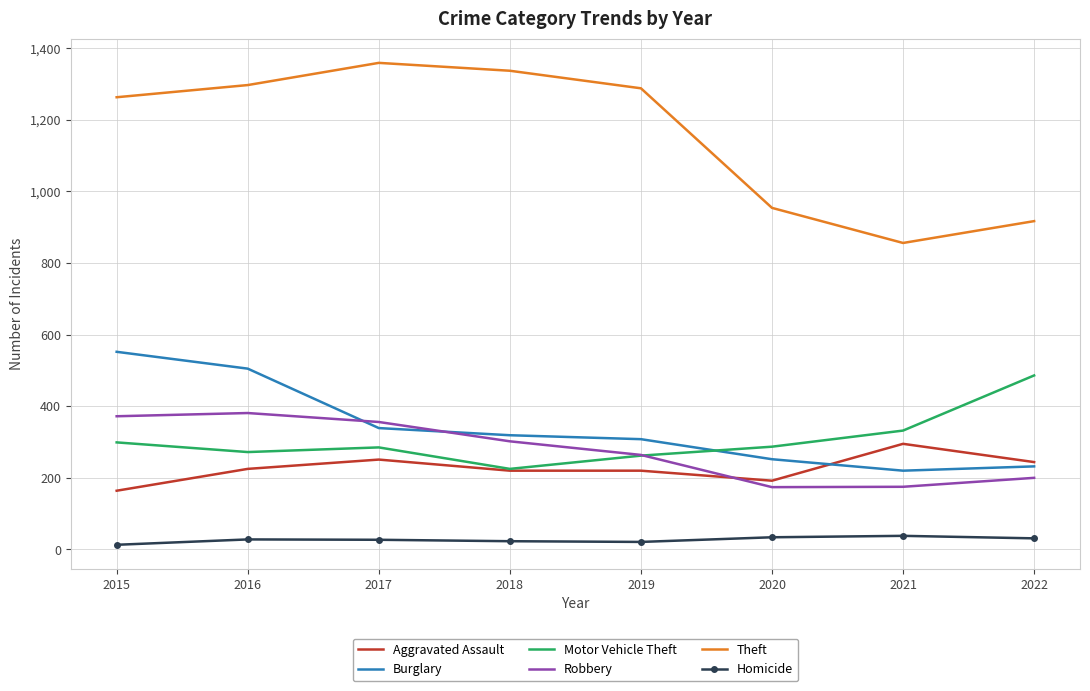

At which category does Theft reach its first local peak?

2017